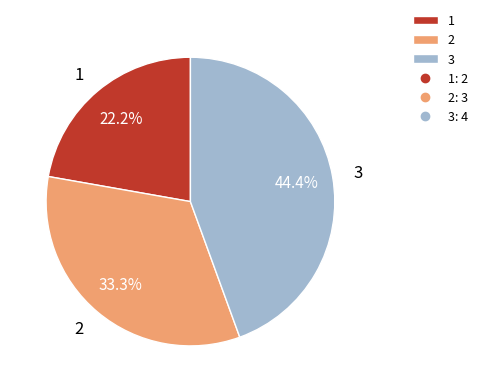

What percentage is the 1 slice, to the nearest percent?

22%